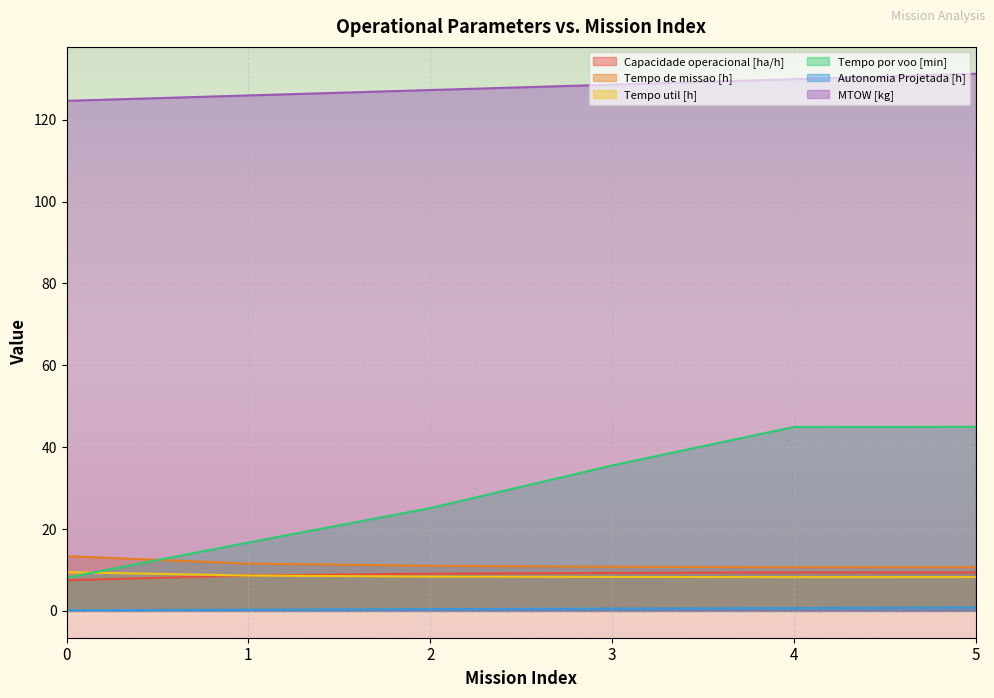

True or false: Capacidade operacional [ha/h] and Autonomia Projetada [h] cross at least once.

False